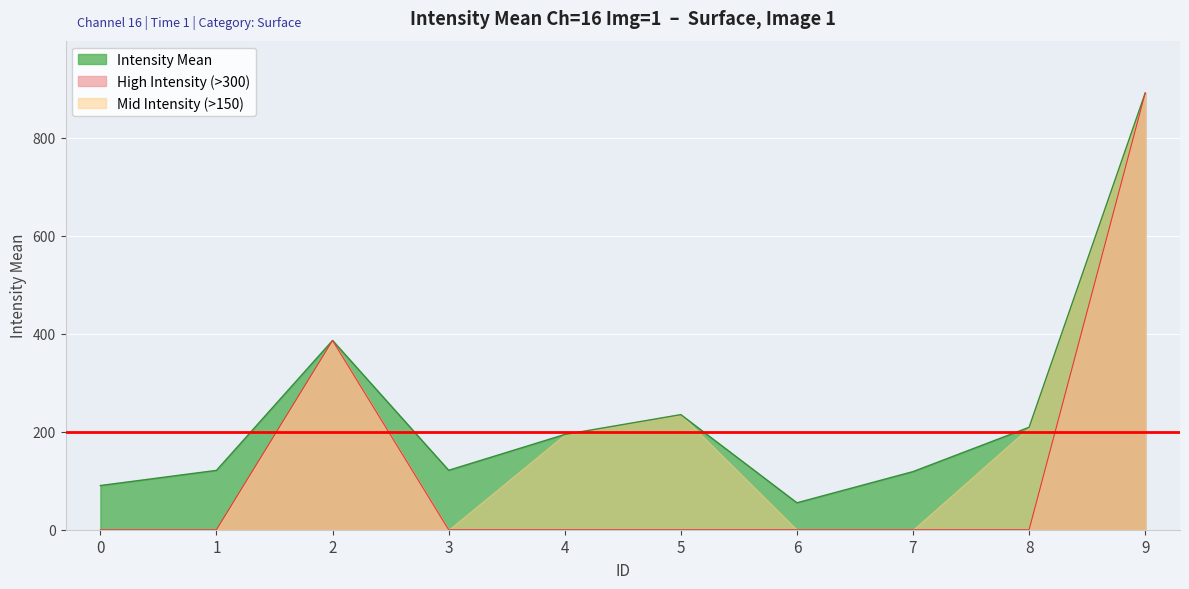

Reading left to right, what are all the values shown in this chart?

90.2	121.2	386.3	121.3	194.4	235.0	55.0	118.6	209.2	891.4